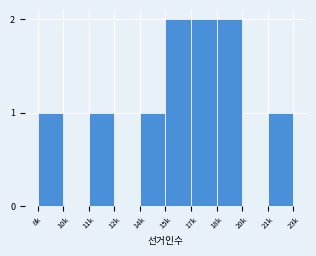

The chart shows a value of 1 at 17k. True or false?

False